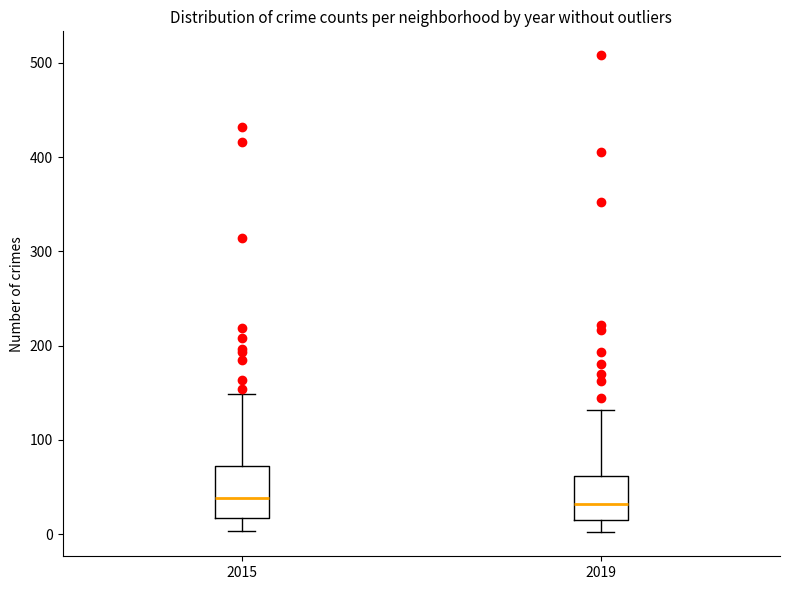

Reading left to right, transcribe this box plot: for each box, give where its median line is, the range the box spans, and where its two whiskers end, as read against the y-axis. The values are not printed on the chart, so give them approximately, as read against the axis.

2015: median 40, box 20 to 70, whiskers 0 to 150
2019: median 30, box 20 to 60, whiskers 0 to 130